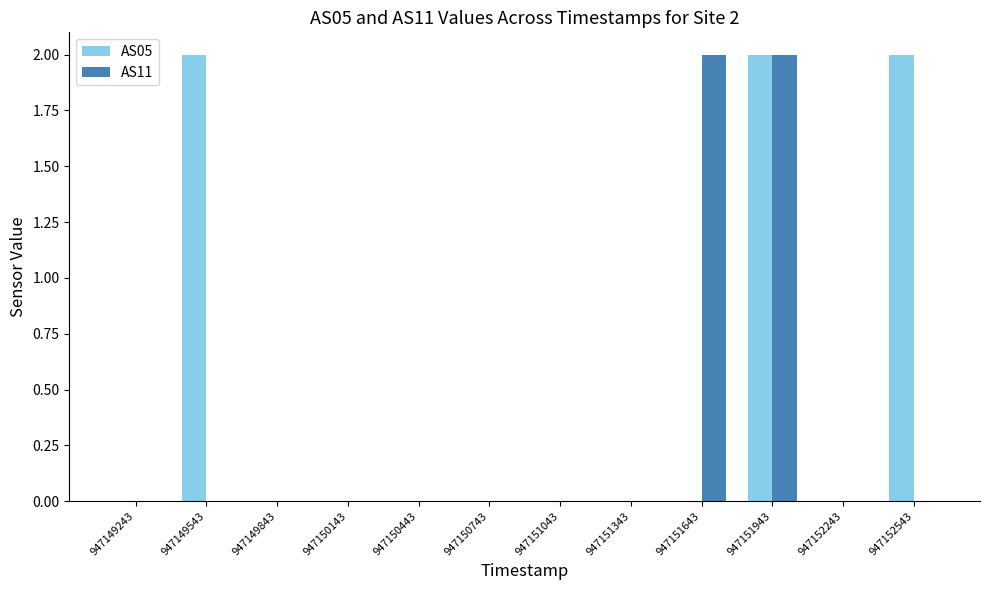

Count the AS11 values in the range 0 to 1.

10